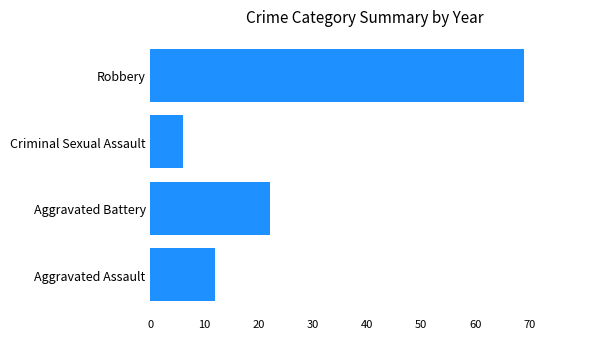

What is the maximum value shown in the chart?

69